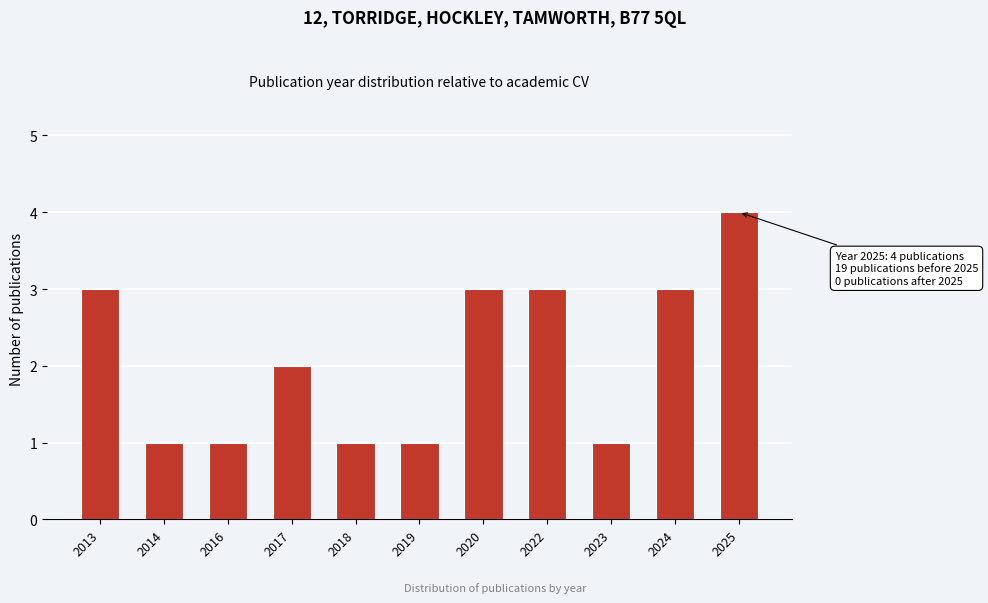

Reading right to left, list all the values displayed in this chart.

4	3	1	3	3	1	1	2	1	1	3